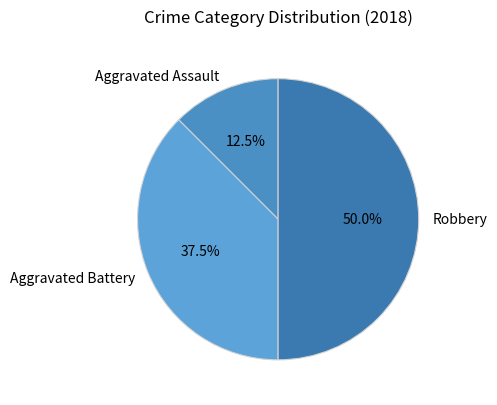

Which has a higher value, Robbery or Aggravated Battery?

Robbery